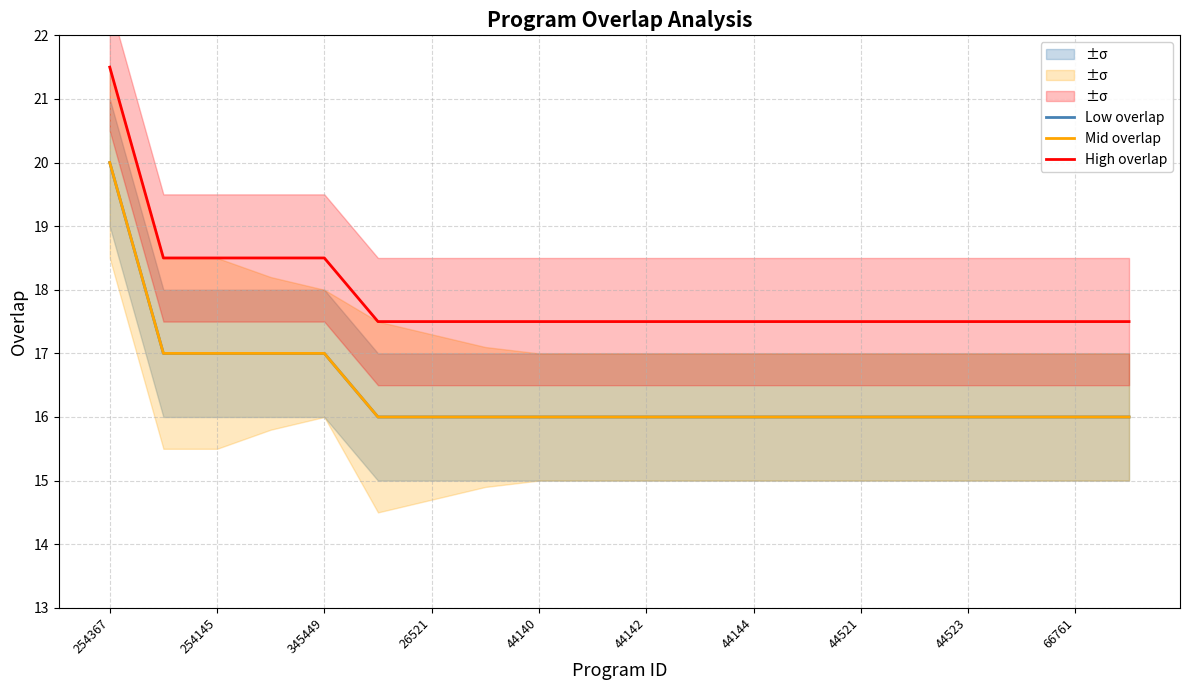

The value of Low overlap at 44521 is 4.5. True or false?

False